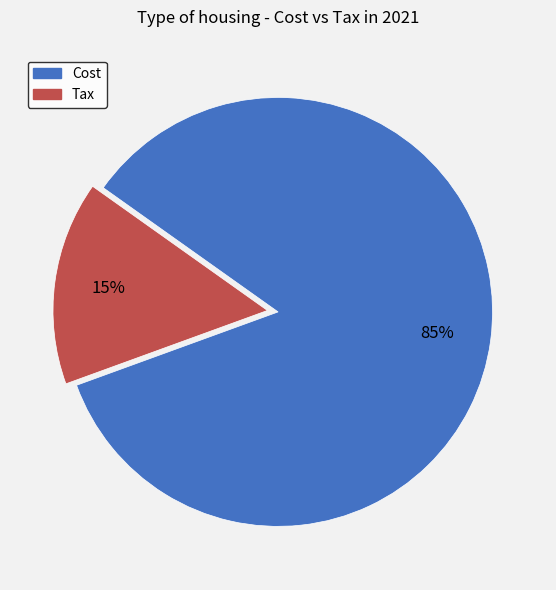

Rank the categories by value from lowest to highest.

Tax, Cost